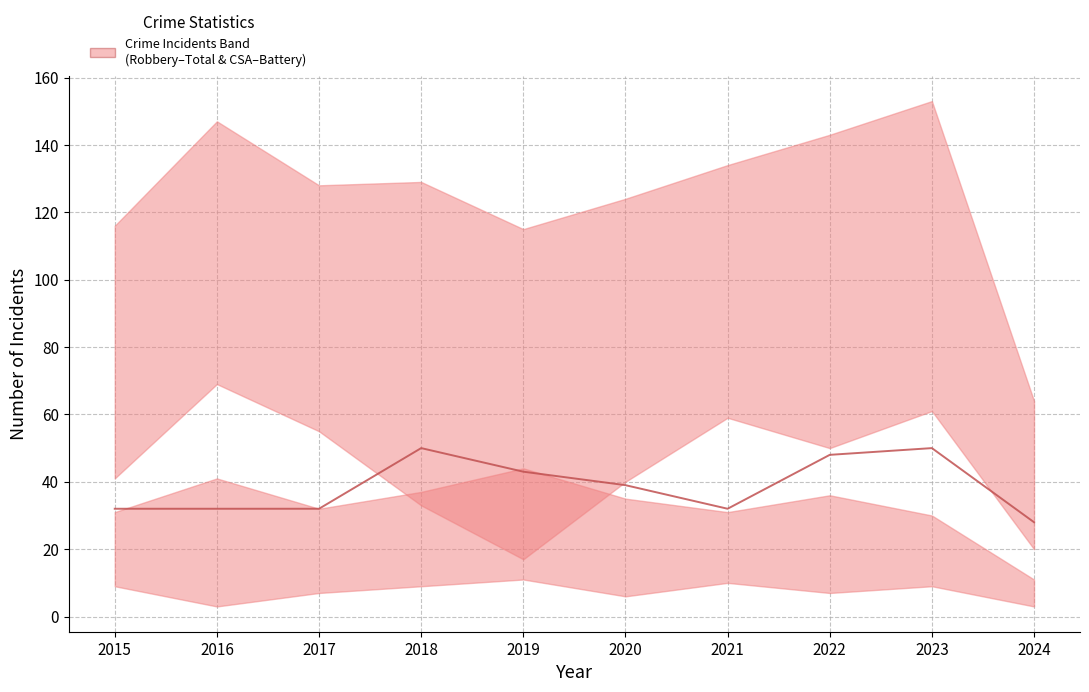

What is the change in value from 2017 to 2018?

+18